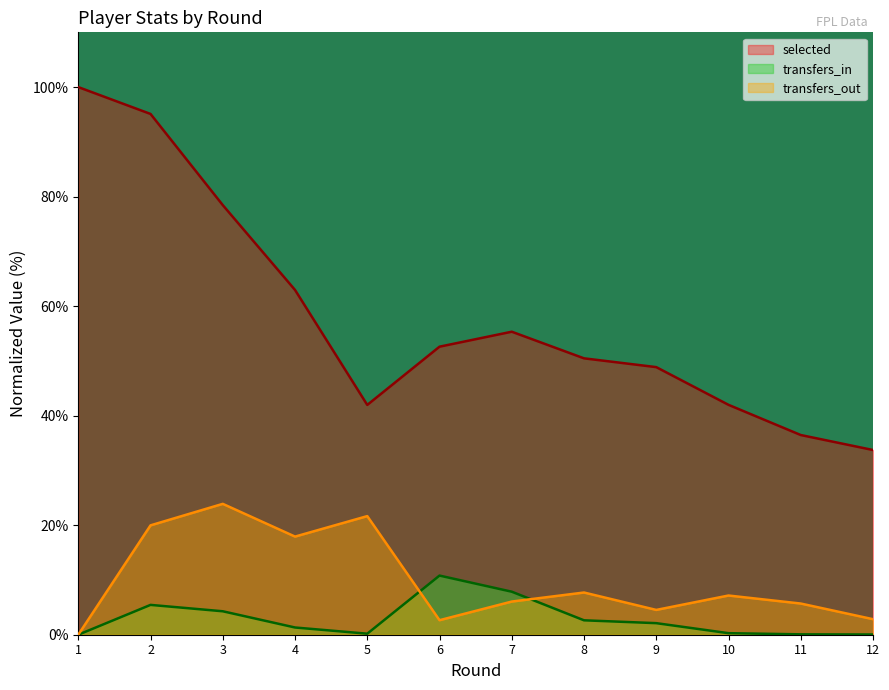

What is the greatest value displayed?

100.0